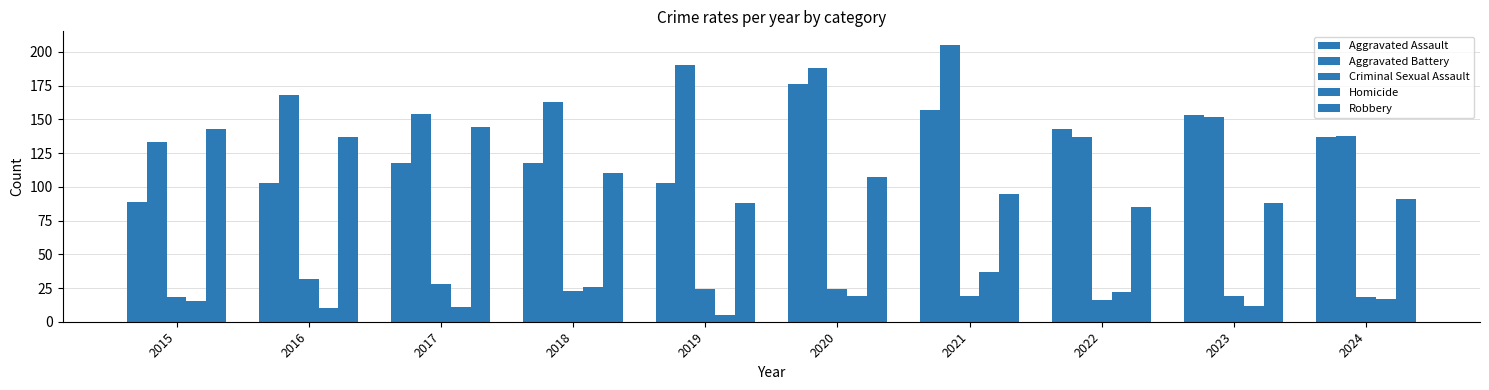

Is it true that Aggravated Assault equals 143 at 2022?

True